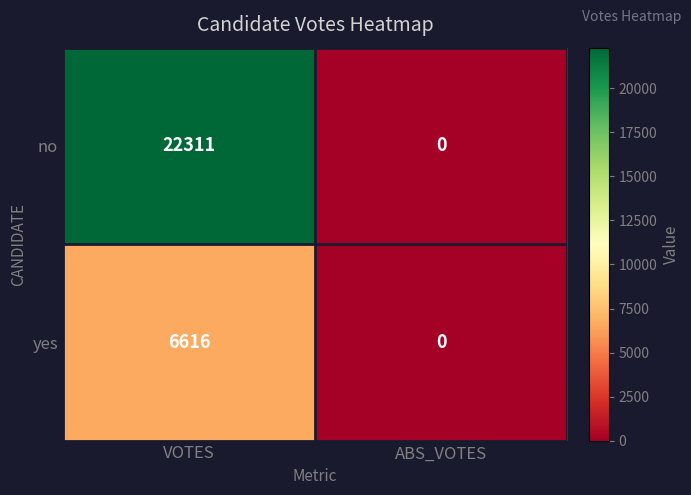

Reading right to left, what are all the values shown in this chart?

no: 0	22311
yes: 0	6616